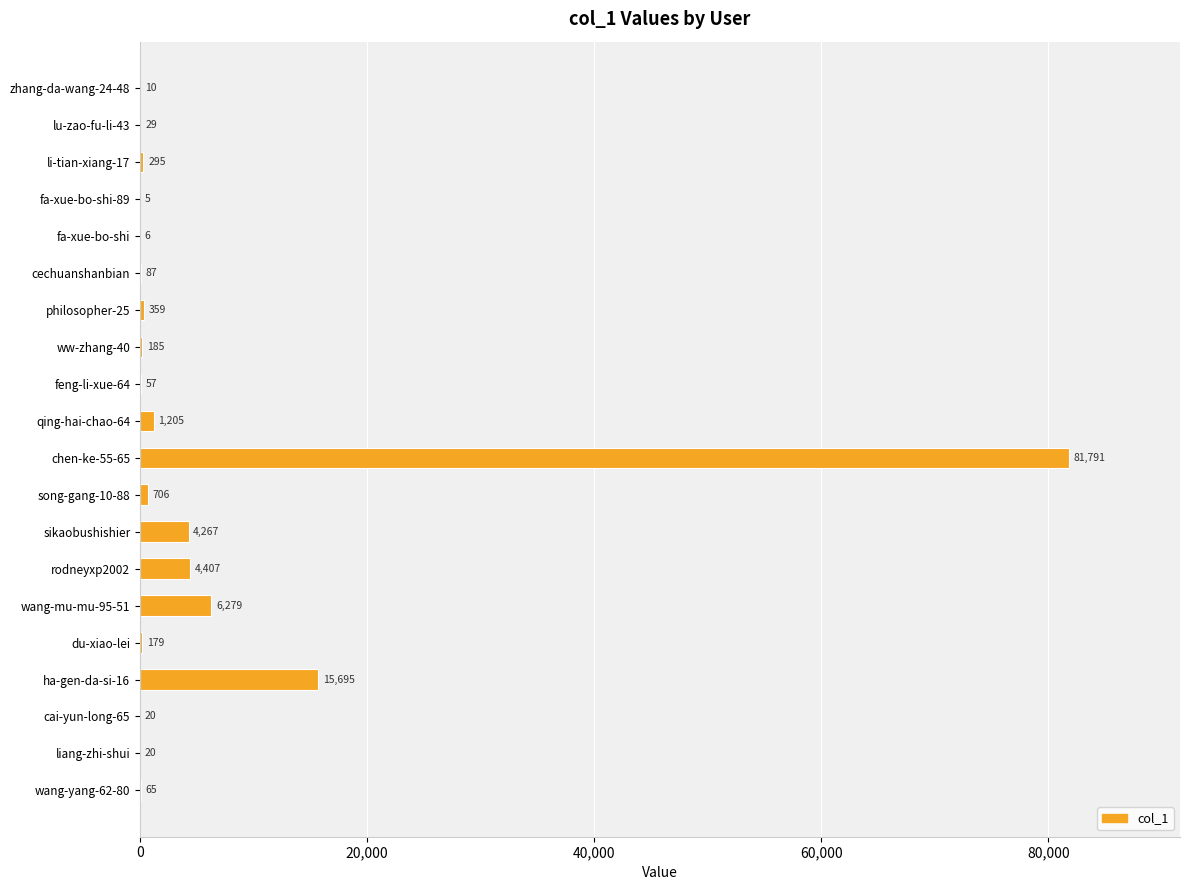

Read the value at wang-mu-mu-95-51, to the nearest 10.

6280